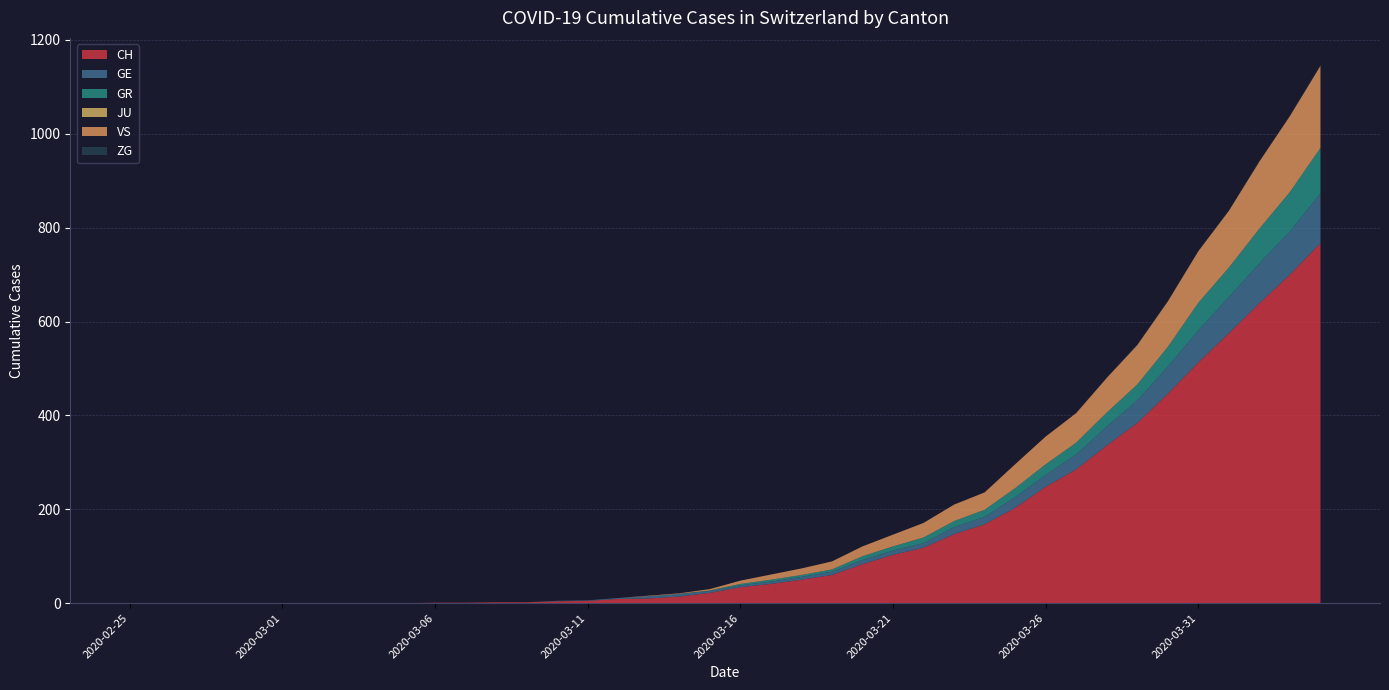

Reading right to left, list all the values displayed in this chart.

CH: 2020-04-04=767	2020-04-03=700	2020-04-02=639	2020-04-01=575	2020-03-31=513	2020-03-30=446	2020-03-29=384	2020-03-28=336	2020-03-27=285	2020-03-26=248	2020-03-25=203	2020-03-24=168	2020-03-23=147	2020-03-22=118	2020-03-21=103	2020-03-20=83	2020-03-19=60	2020-03-18=50	2020-03-17=41	2020-03-16=34	2020-03-15=22	2020-03-14=14	2020-03-13=10	2020-03-12=9	2020-03-11=5	2020-03-10=4	2020-03-09=2	2020-03-08=2	2020-03-07=1	2020-03-06=1	2020-03-05=0	2020-03-04=0	2020-03-03=0	2020-03-02=0	2020-03-01=0	2020-02-29=0	2020-02-28=0	2020-02-27=0	2020-02-26=0	2020-02-25=0
GE: 2020-04-04=106	2020-04-03=92	2020-04-02=85	2020-04-01=77	2020-03-31=68	2020-03-30=58	2020-03-29=48	2020-03-28=40	2020-03-27=32	2020-03-26=25	2020-03-25=23	2020-03-24=16	2020-03-23=15	2020-03-22=10	2020-03-21=9	2020-03-20=9	2020-03-19=7	2020-03-18=6	2020-03-17=5	2020-03-16=4	2020-03-15=4	2020-03-14=6	2020-03-13=5	2020-03-12=2	2020-03-11=1	2020-03-10=1	2020-03-09=0	2020-03-08=0	2020-03-07=0	2020-03-06=0	2020-03-05=0	2020-03-04=0	2020-03-03=0	2020-03-02=0	2020-03-01=0	2020-02-29=0	2020-02-28=0	2020-02-27=0	2020-02-26=0	2020-02-25=0
GR: 2020-04-04=97	2020-04-03=84	2020-04-02=74	2020-04-01=63	2020-03-31=59	2020-03-30=42	2020-03-29=34	2020-03-28=30	2020-03-27=25	2020-03-26=23	2020-03-25=19	2020-03-24=15	2020-03-23=13	2020-03-22=12	2020-03-21=9	2020-03-20=8	2020-03-19=5	2020-03-18=4	2020-03-17=4	2020-03-16=3	2020-03-15=1	2020-03-14=0	2020-03-13=0	2020-03-12=0	2020-03-11=0	2020-03-10=0	2020-03-09=0	2020-03-08=0	2020-03-07=0	2020-03-06=0	2020-03-05=0	2020-03-04=0	2020-03-03=0	2020-03-02=0	2020-03-01=0	2020-02-29=0	2020-02-28=0	2020-02-27=0	2020-02-26=0	2020-02-25=0
JU: 2020-04-04=0	2020-04-03=0	2020-04-02=0	2020-04-01=0	2020-03-31=0	2020-03-30=0	2020-03-29=0	2020-03-28=0	2020-03-27=0	2020-03-26=0	2020-03-25=0	2020-03-24=0	2020-03-23=0	2020-03-22=0	2020-03-21=0	2020-03-20=0	2020-03-19=0	2020-03-18=0	2020-03-17=0	2020-03-16=0	2020-03-15=0	2020-03-14=0	2020-03-13=0	2020-03-12=0	2020-03-11=0	2020-03-10=0	2020-03-09=0	2020-03-08=0	2020-03-07=0	2020-03-06=0	2020-03-05=0	2020-03-04=0	2020-03-03=0	2020-03-02=0	2020-03-01=0	2020-02-29=0	2020-02-28=0	2020-02-27=0	2020-02-26=0	2020-02-25=0
VS: 2020-04-04=175	2020-04-03=162	2020-04-02=143	2020-04-01=121	2020-03-31=110	2020-03-30=97	2020-03-29=84	2020-03-28=74	2020-03-27=63	2020-03-26=59	2020-03-25=51	2020-03-24=37	2020-03-23=35	2020-03-22=31	2020-03-21=25	2020-03-20=21	2020-03-19=17	2020-03-18=14	2020-03-17=11	2020-03-16=7	2020-03-15=3	2020-03-14=1	2020-03-13=1	2020-03-12=0	2020-03-11=0	2020-03-10=0	2020-03-09=0	2020-03-08=0	2020-03-07=0	2020-03-06=0	2020-03-05=0	2020-03-04=0	2020-03-03=0	2020-03-02=0	2020-03-01=0	2020-02-29=0	2020-02-28=0	2020-02-27=0	2020-02-26=0	2020-02-25=0
ZG: 2020-04-04=2	2020-04-03=1	2020-04-02=1	2020-04-01=1	2020-03-31=1	2020-03-30=1	2020-03-29=1	2020-03-28=1	2020-03-27=0	2020-03-26=0	2020-03-25=0	2020-03-24=0	2020-03-23=0	2020-03-22=0	2020-03-21=0	2020-03-20=0	2020-03-19=0	2020-03-18=0	2020-03-17=0	2020-03-16=0	2020-03-15=0	2020-03-14=0	2020-03-13=0	2020-03-12=0	2020-03-11=0	2020-03-10=0	2020-03-09=0	2020-03-08=0	2020-03-07=0	2020-03-06=0	2020-03-05=0	2020-03-04=0	2020-03-03=0	2020-03-02=0	2020-03-01=0	2020-02-29=0	2020-02-28=0	2020-02-27=0	2020-02-26=0	2020-02-25=0